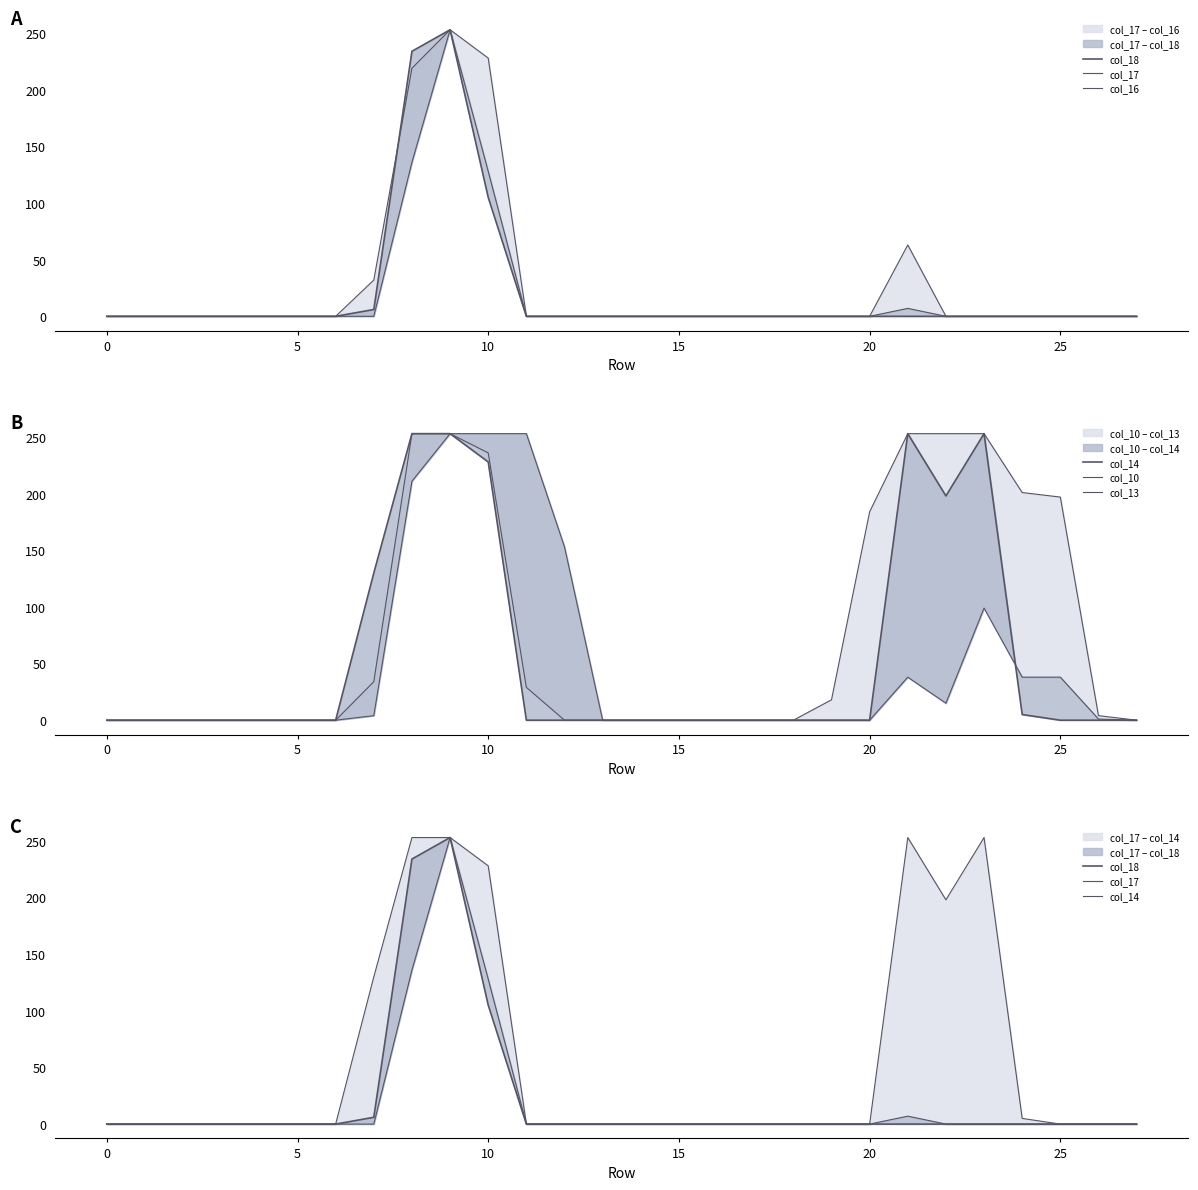

Where is col_16 nearest to the value 126?

21